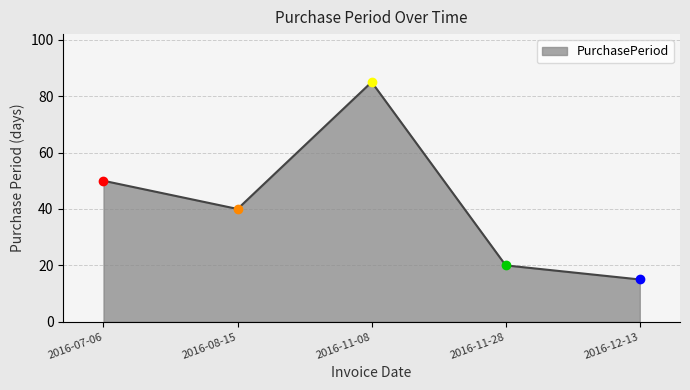

What position from the right is 2016-07-06?

5